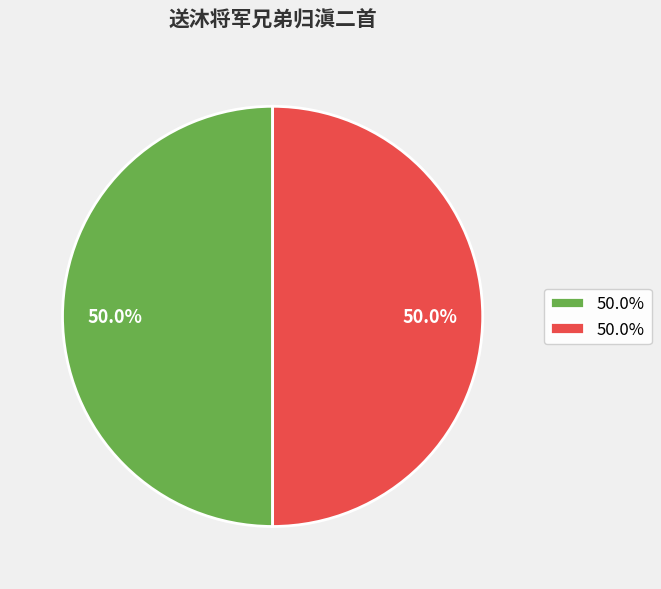

To the nearest percent, what is the average slice percentage?

50%